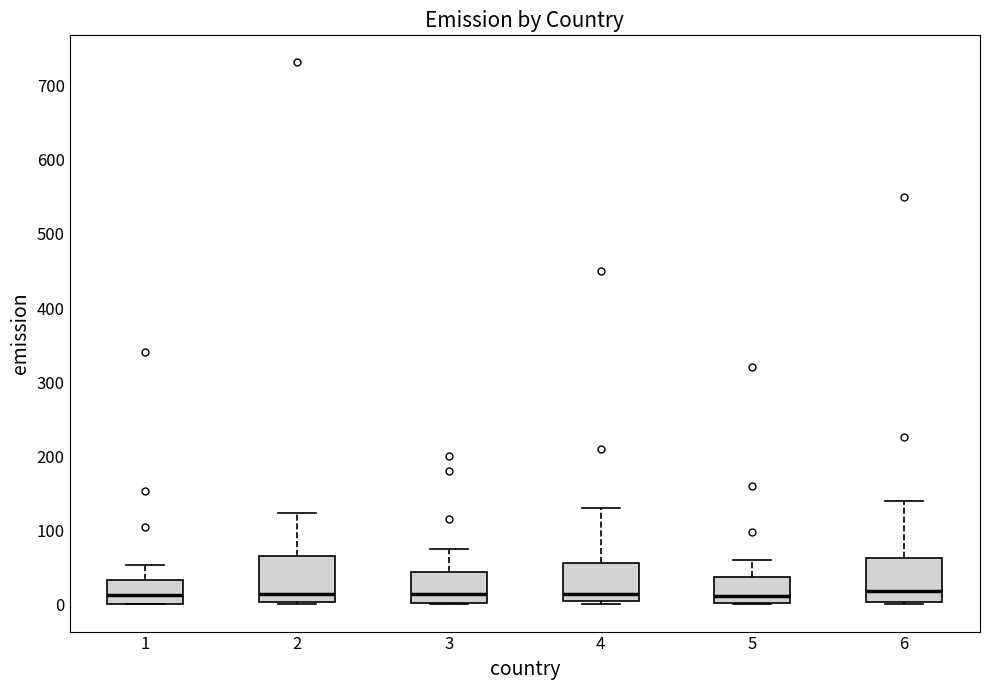

Reading left to right, read every box against the y-axis: the position of its median line, the range the box covers, and the ends of its whiskers. The values are not printed on the chart, so give them approximately, as read against the axis.

1: median 10, box 0 to 30, whiskers 0 to 50
2: median 10, box 0 to 70, whiskers 0 (just below the box's lower edge) to 120
3: median 10, box 0 to 40, whiskers 0 to 80
4: median 10, box 0 to 60, whiskers 0 (just below the box's lower edge) to 130
5: median 10, box 0 to 40, whiskers 0 to 60
6: median 20, box 0 to 60, whiskers 0 (just below the box's lower edge) to 140